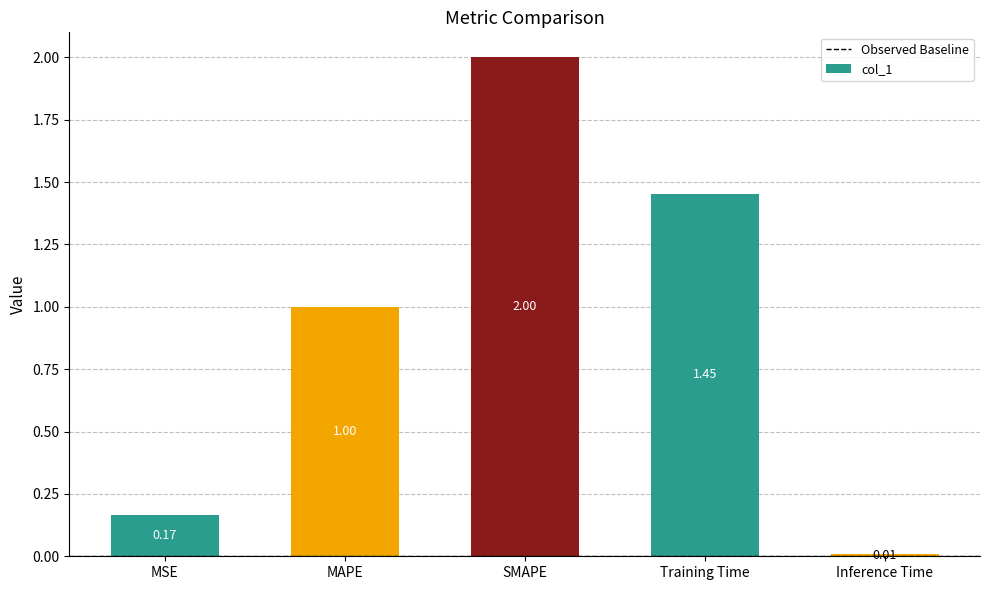

What is the label of the 1st bar from the left?

MSE